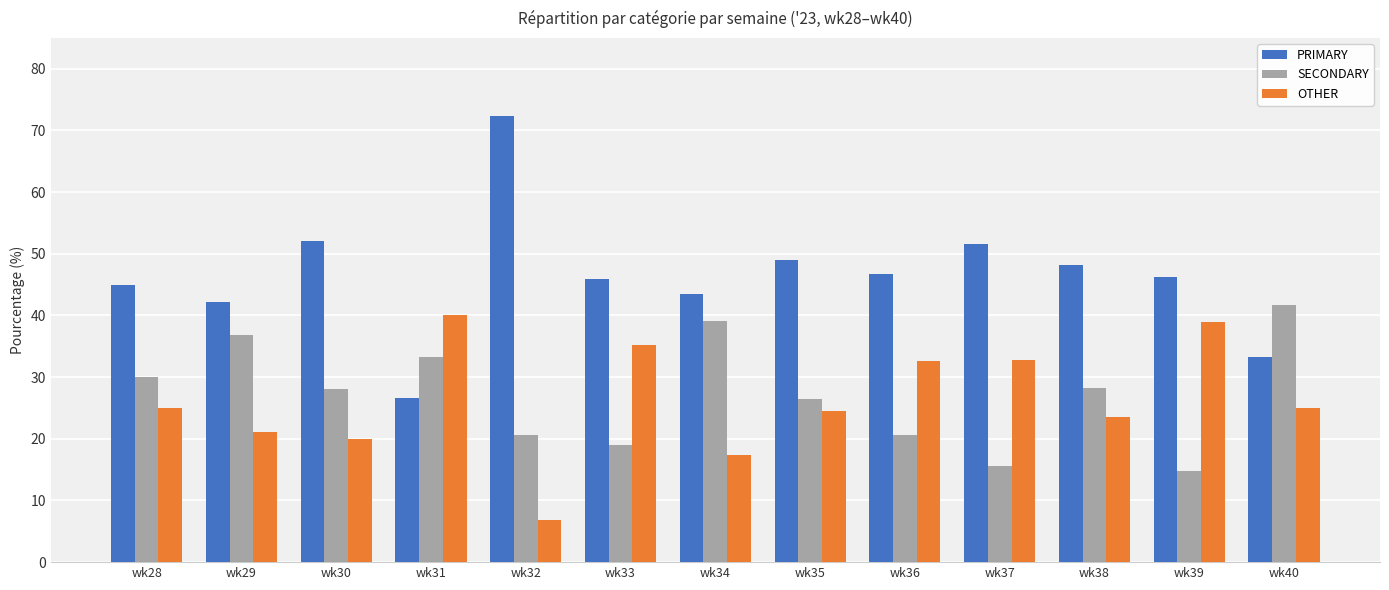

The SECONDARY series shows 28.0 at wk30. True or false?

True